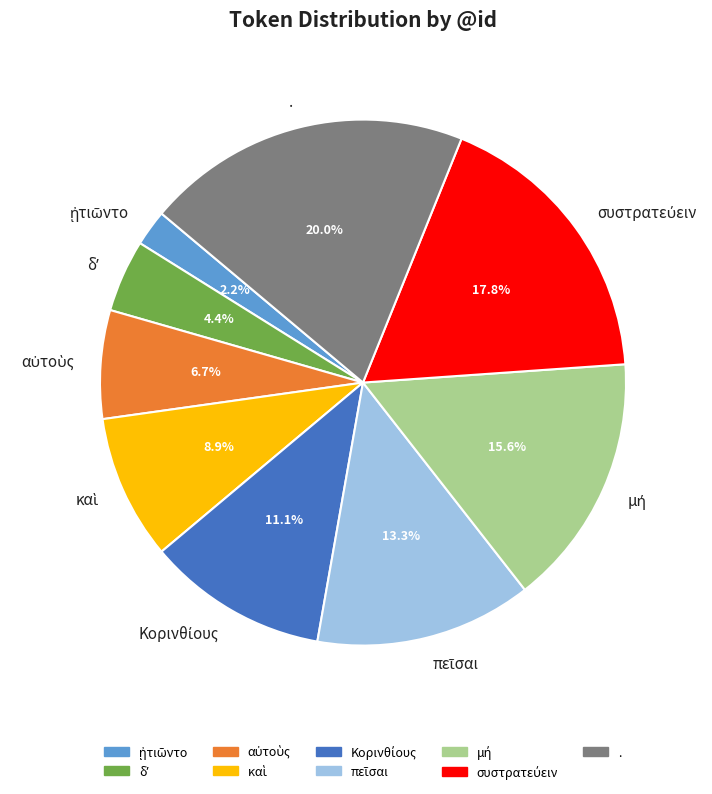

Which slice is the largest?

.